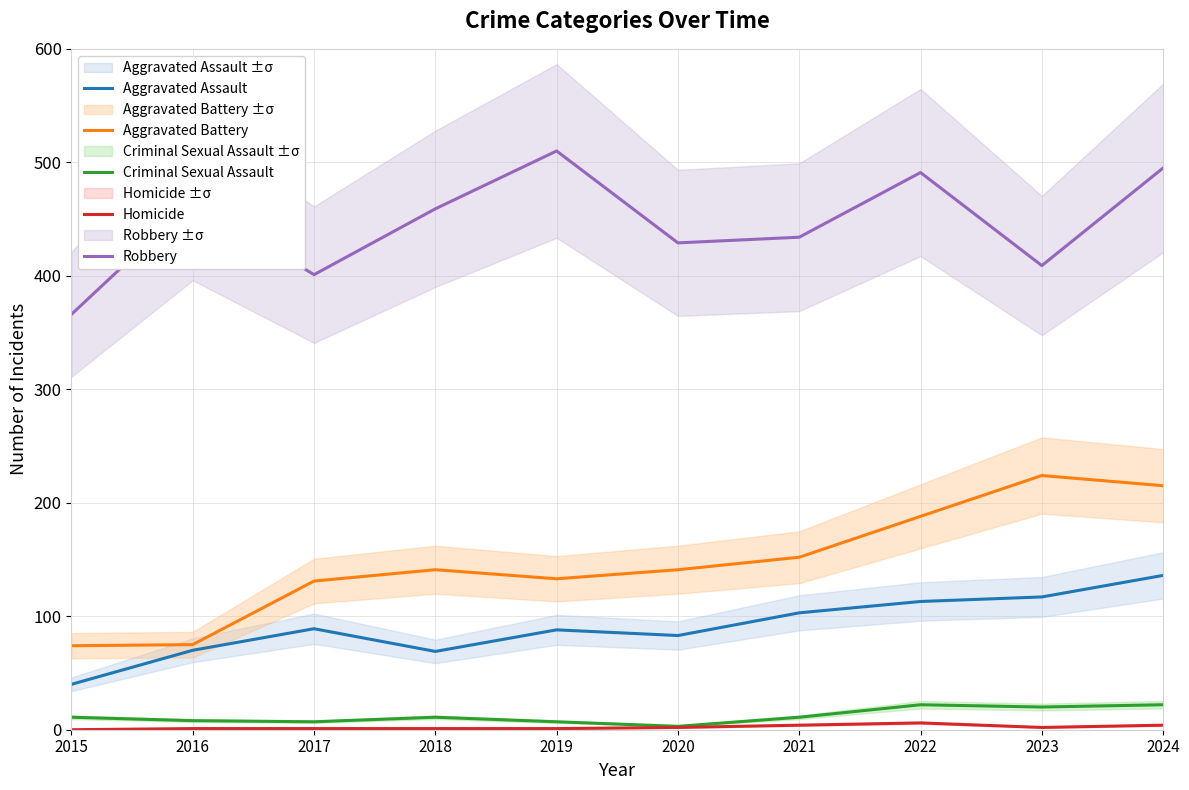

True or false: Criminal Sexual Assault and Robbery intersect in this chart.

False